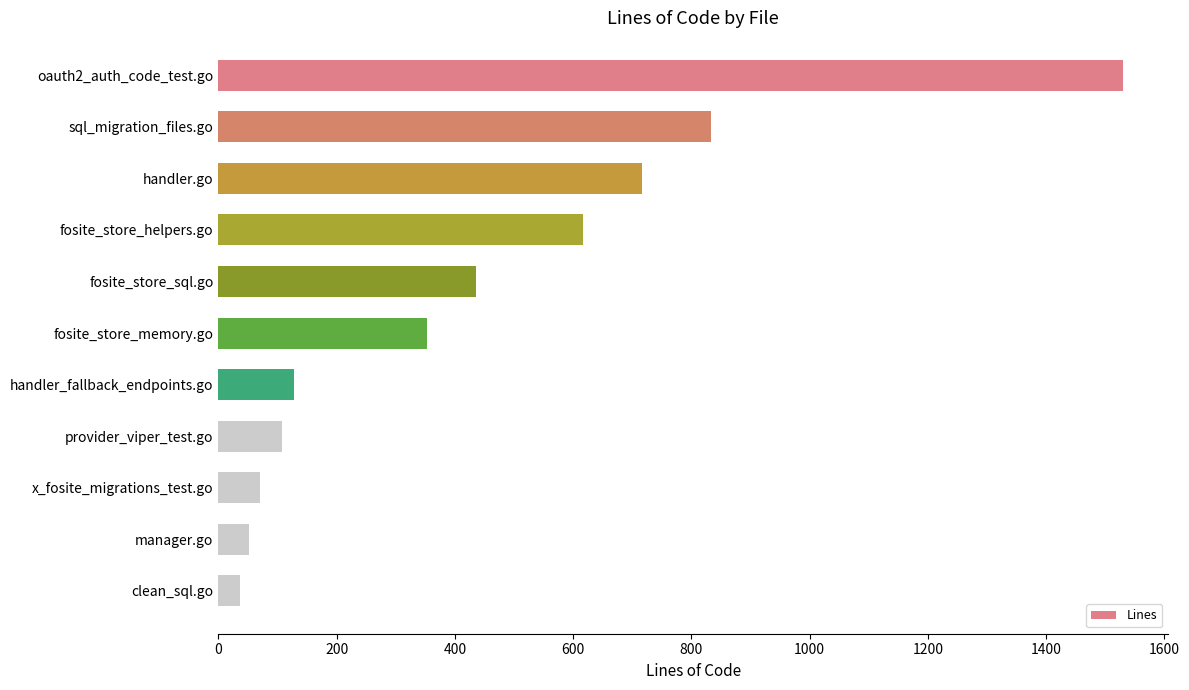

What value does the data have at fosite_store_sql.go?

435